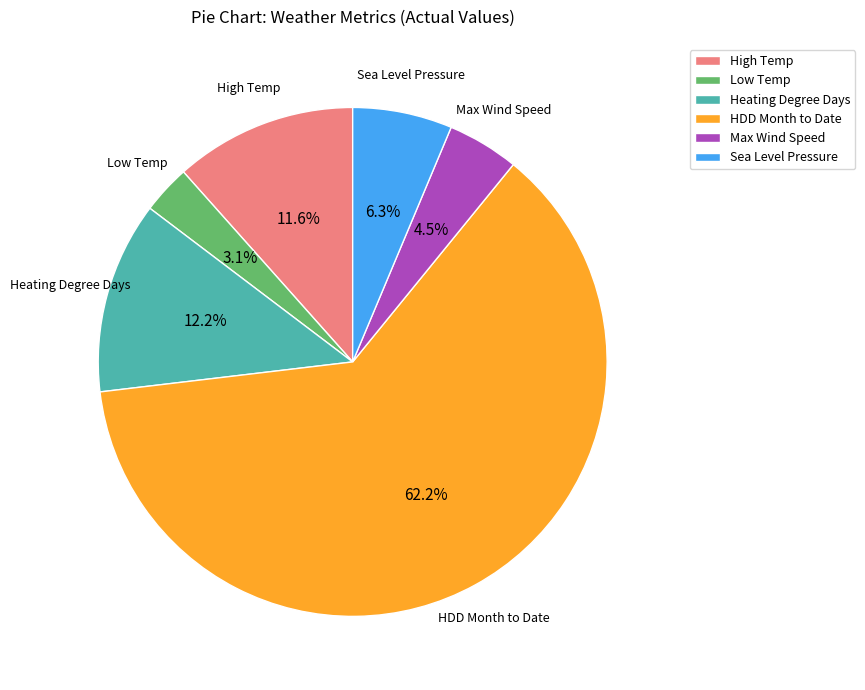

Does Max Wind Speed represent more than half of the total?

No